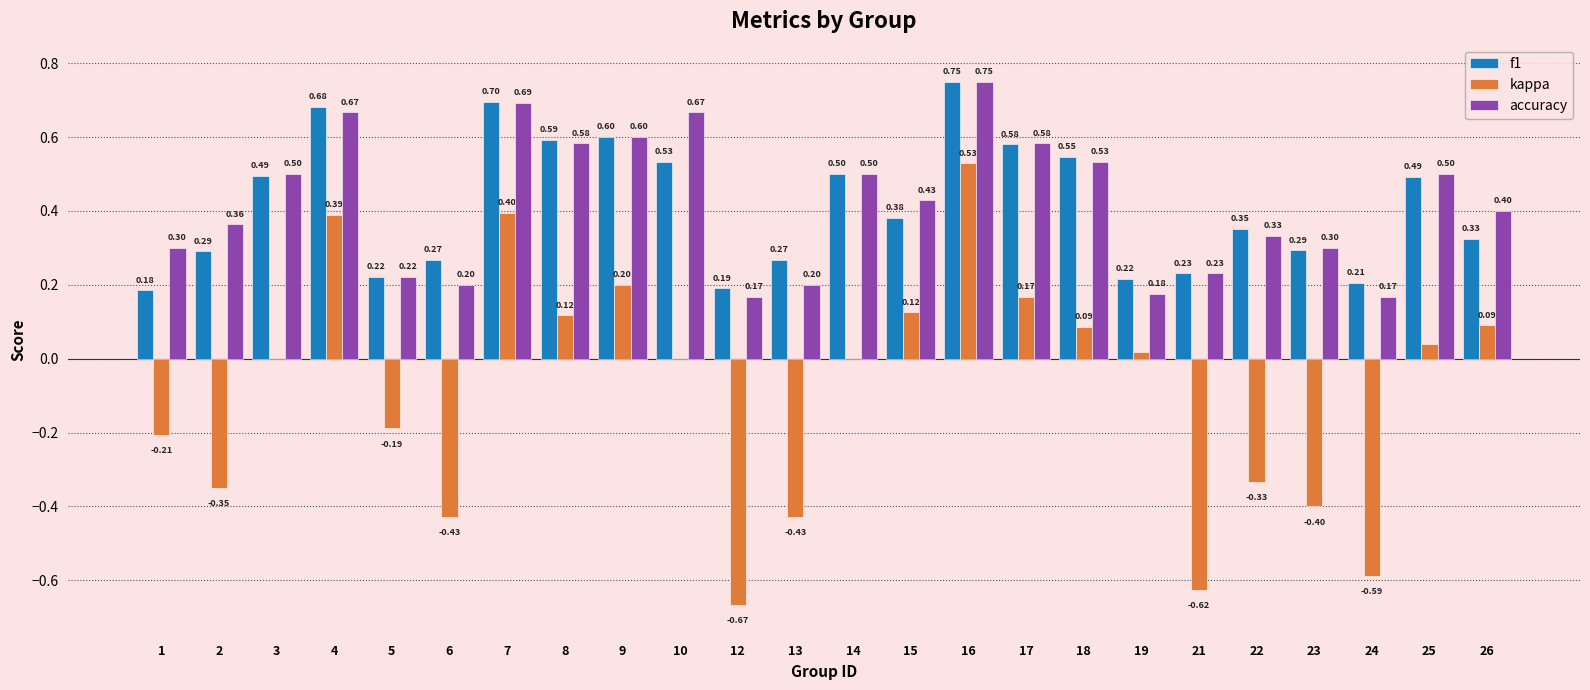

Which series changed the most between 5 and 19?

kappa